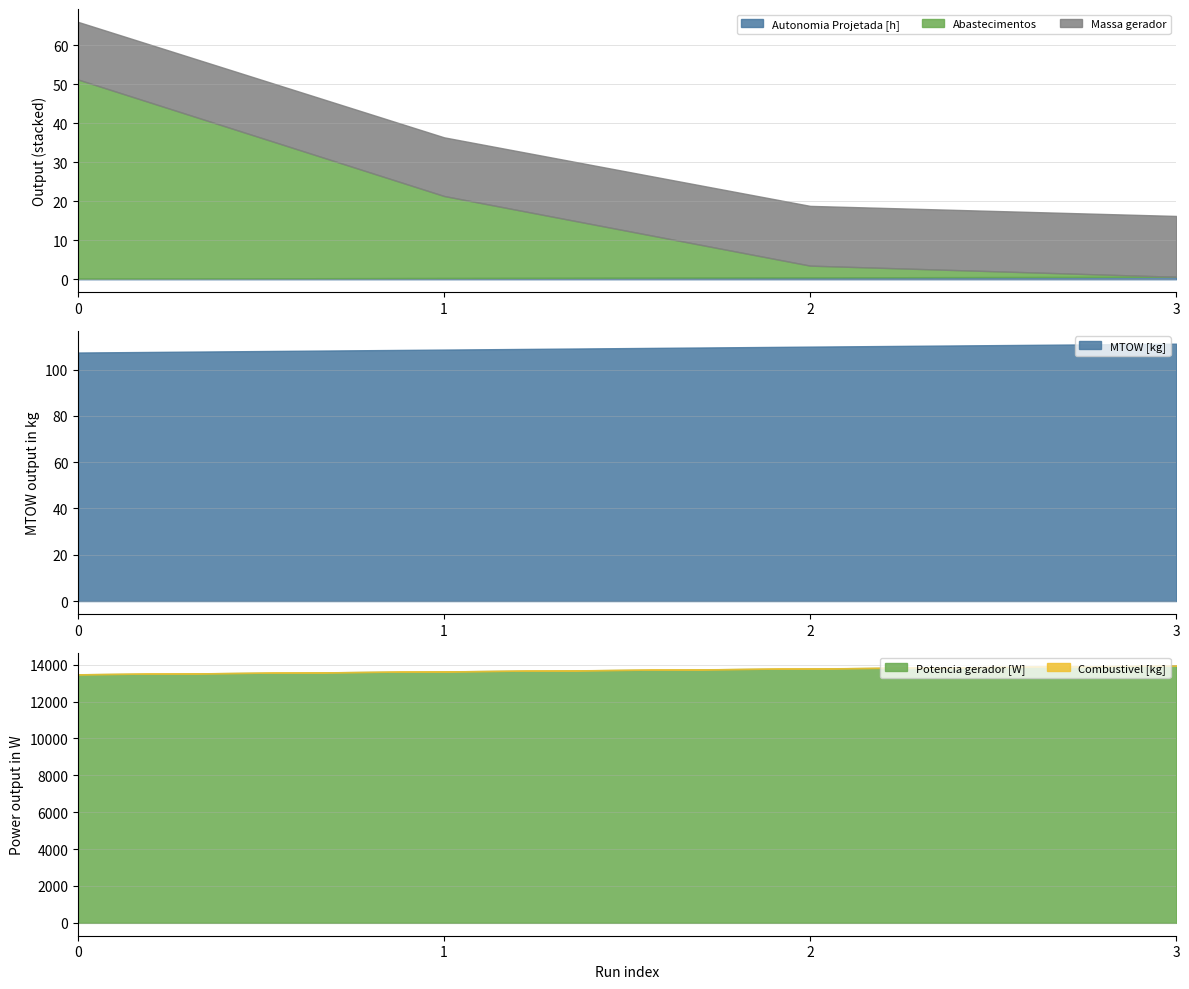

At which category is the sum across all series the highest?

3